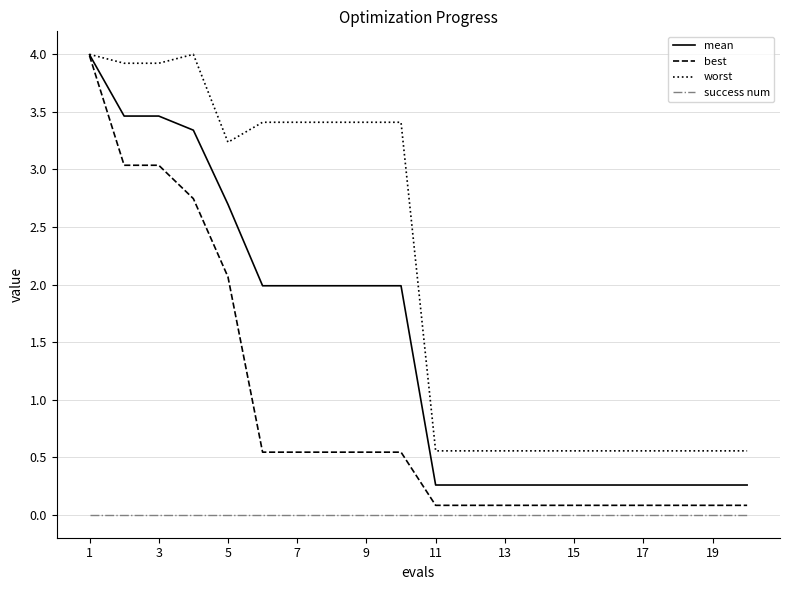

Which series has the largest total across all categories?

worst